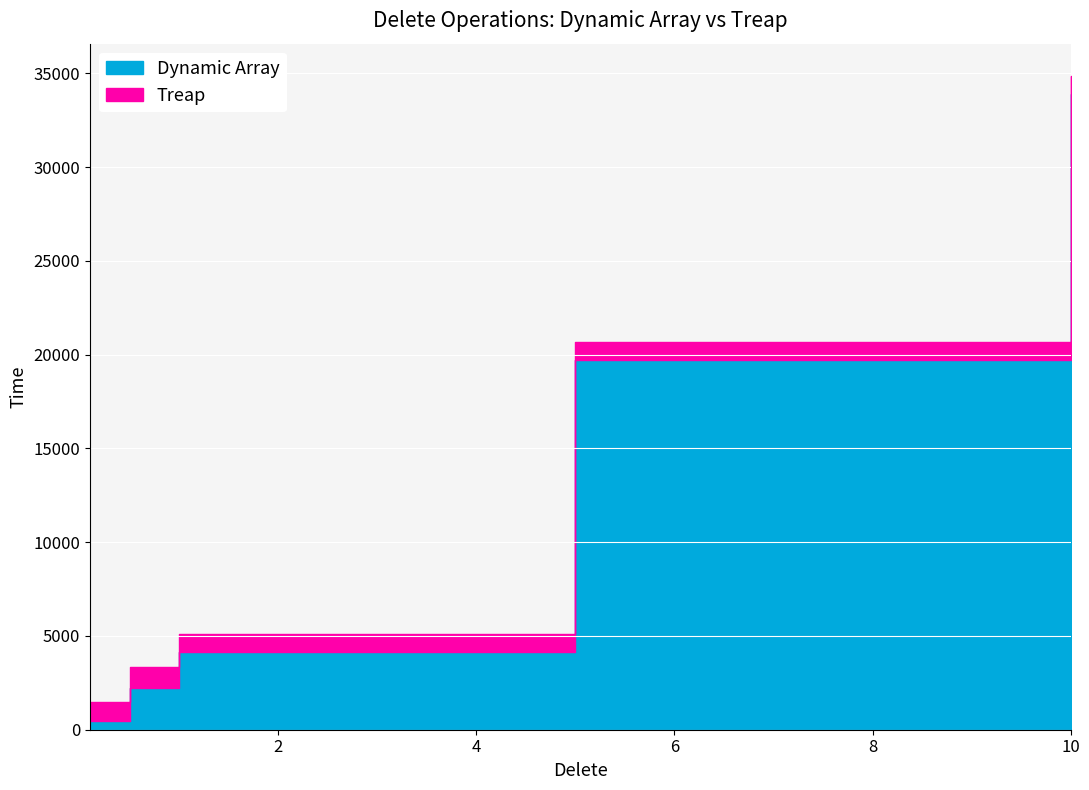

Which category has the lowest value across all series?

0.1